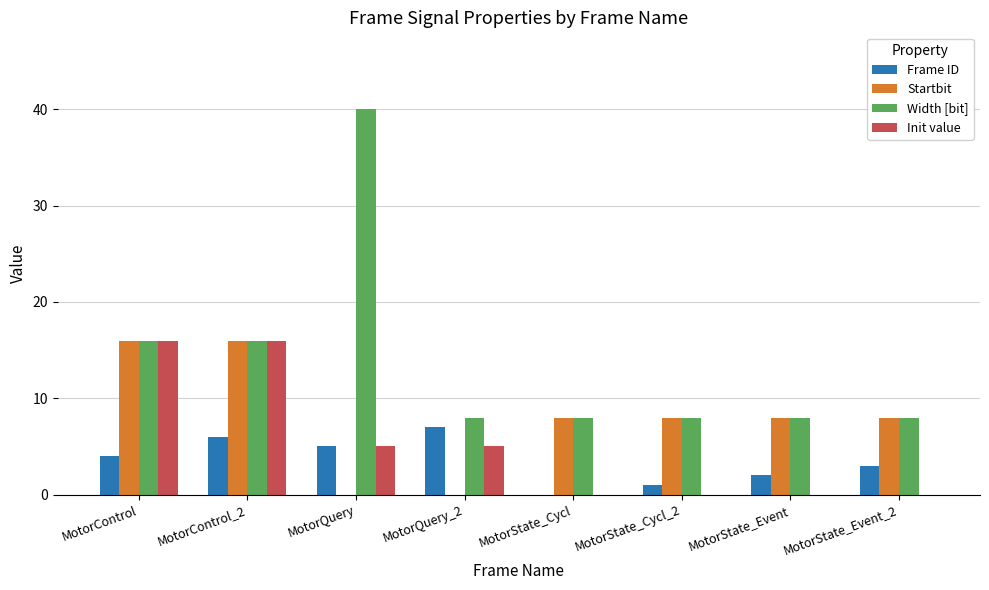

Which label corresponds to the largest value in the chart?

MotorQuery